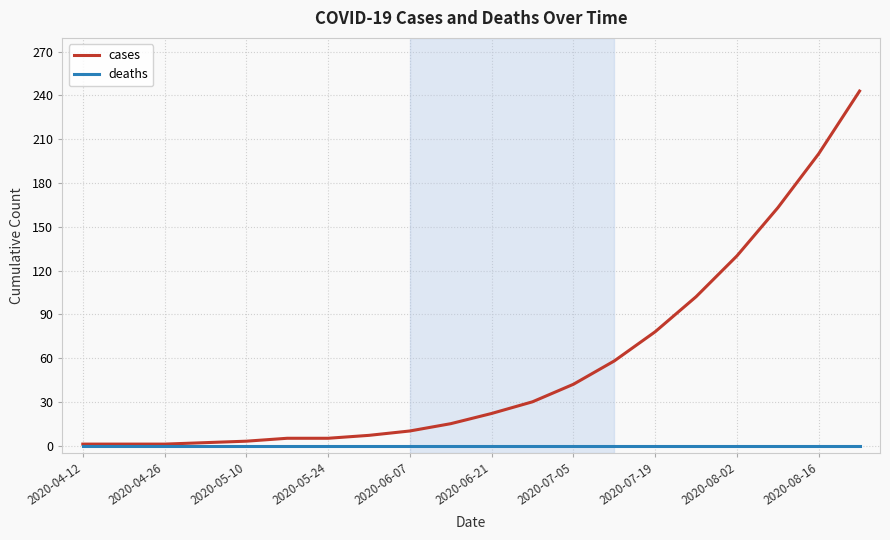

What is the highest value of the cases series?

243